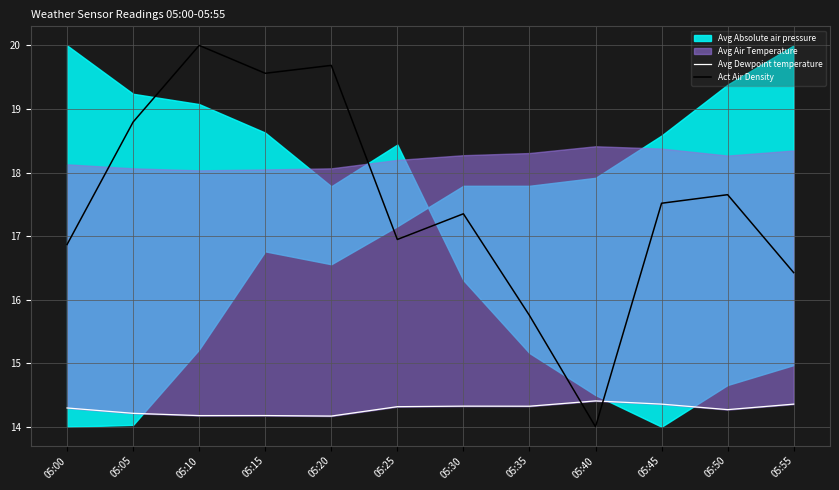

What is the minimum value for Act Air Density?

14.0